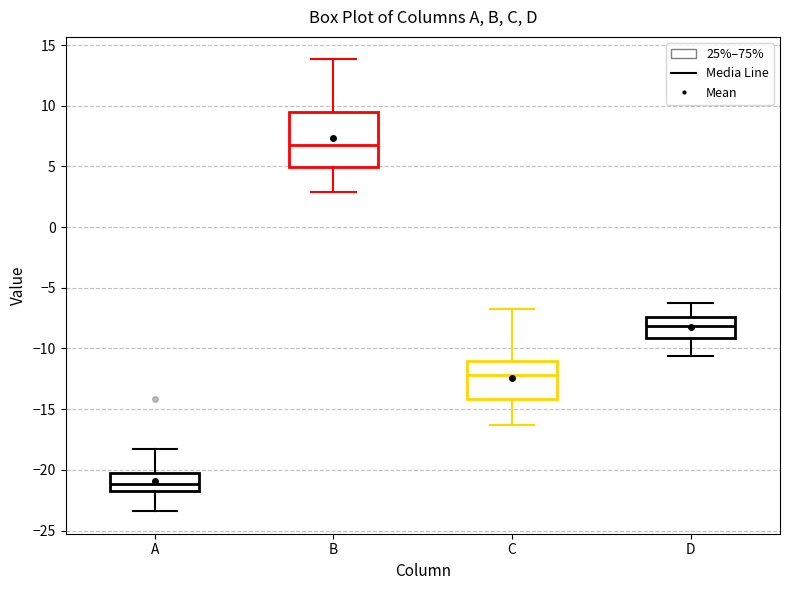

Where does the median line of the box for D sit on the y-axis? The values are not printed on the chart, so give them approximately, as read against the axis.

-8.0